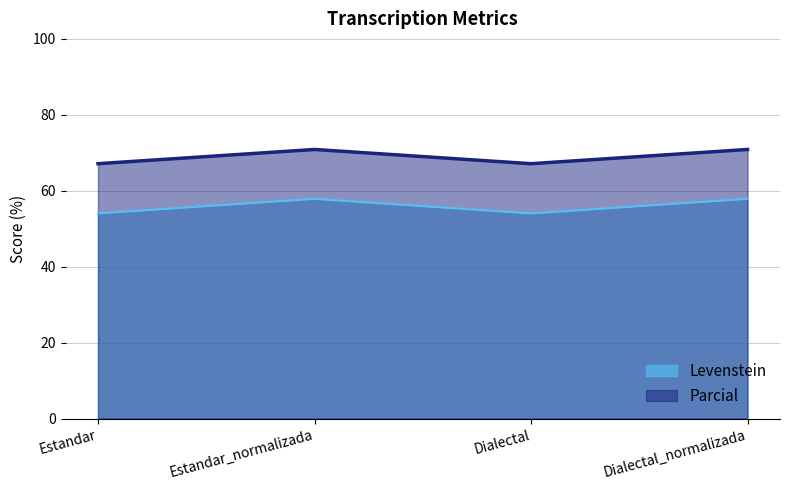

What are all the series names shown in the legend?

Levenstein, Parcial